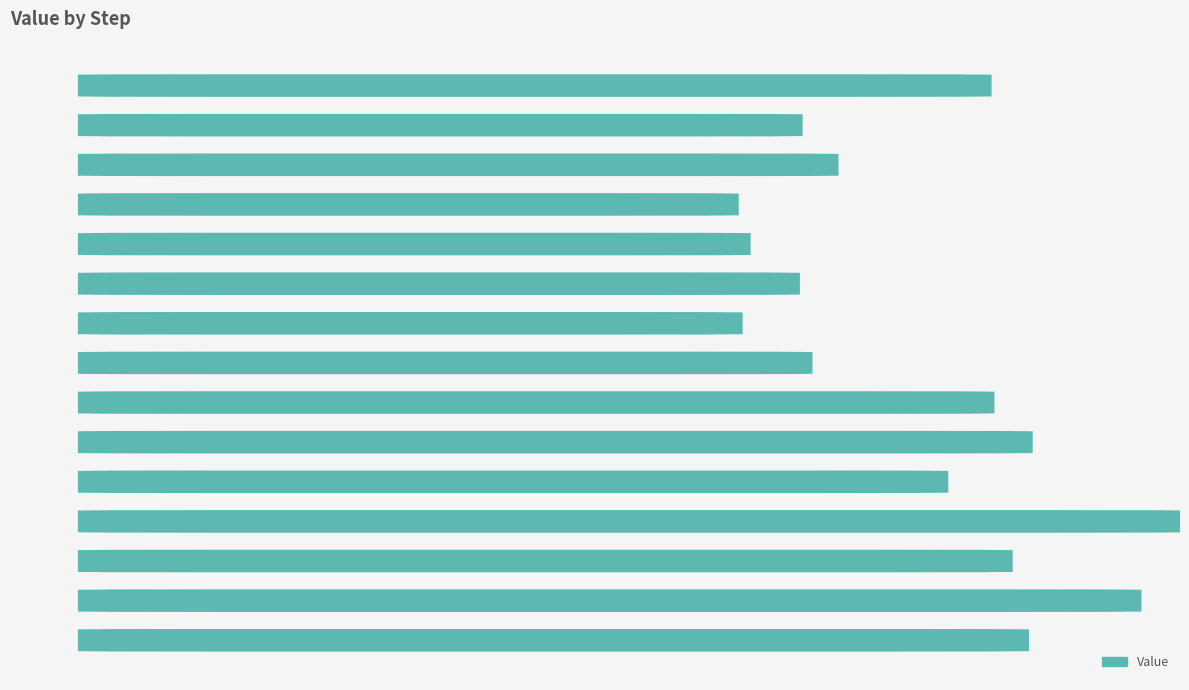

What is the sum of all values?

0.6